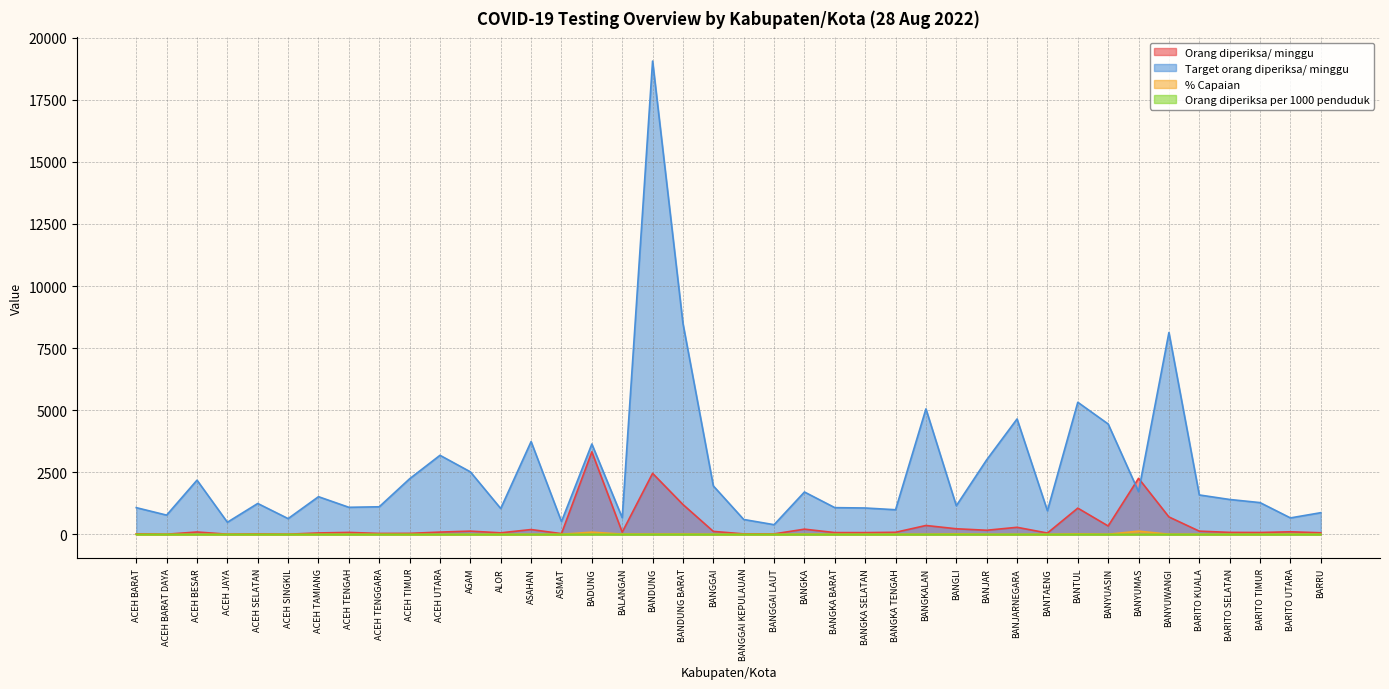

Which series has the largest total across all categories?

Target orang diperiksa/ minggu